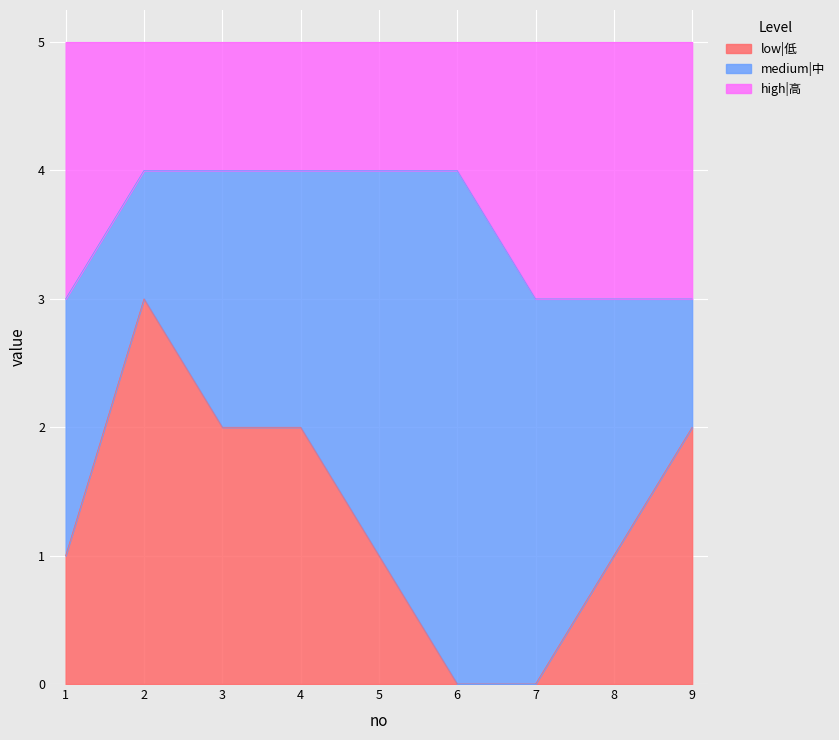

What is the highest value of the low|低 series?

3